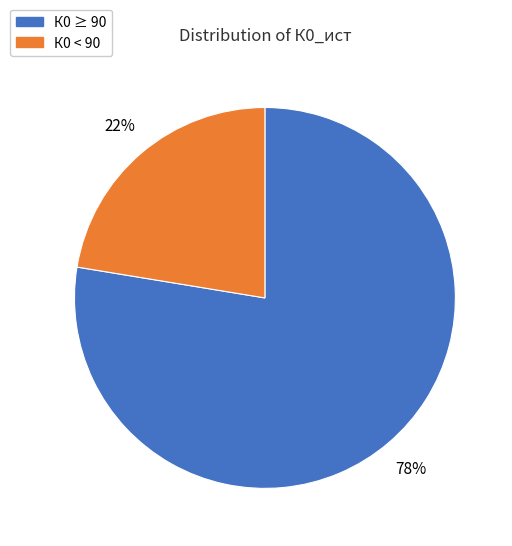

Is there any slice that represents more than half of the pie?

Yes